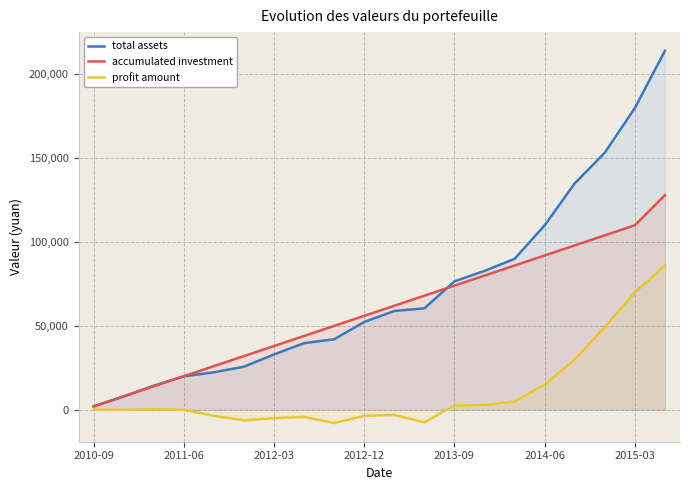

Where is profit amount nearest to the value 39060?

16